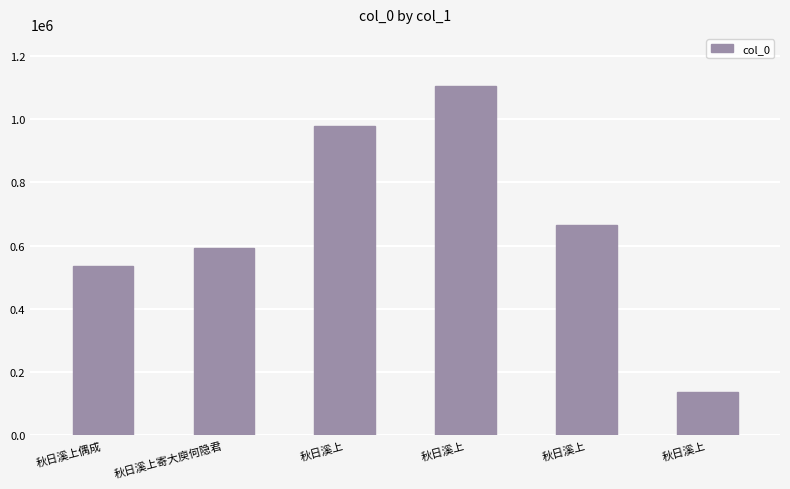

How many data points are less than 666577?

3